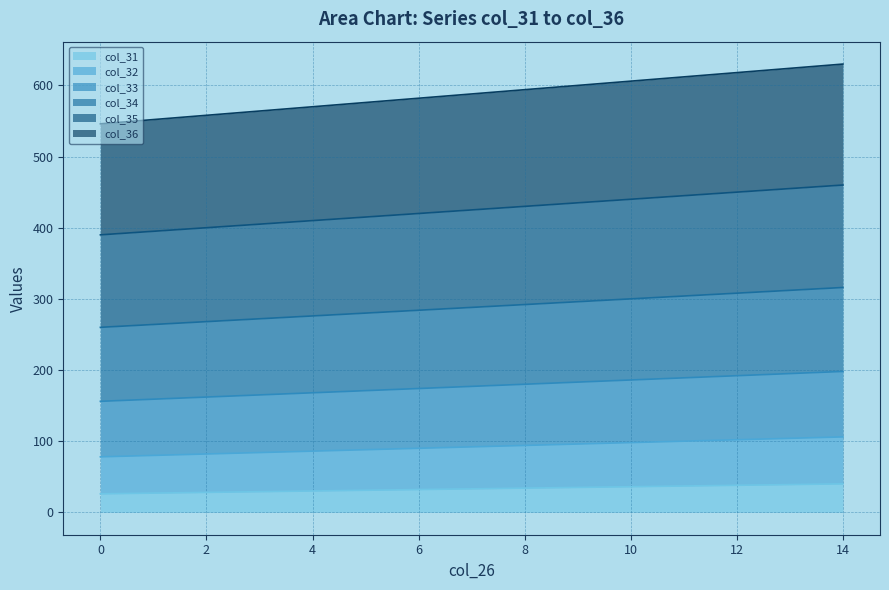

At which label does col_36 first exceed 588?

8